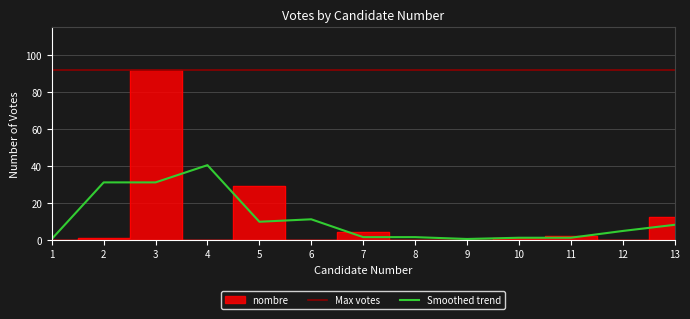

How many interior local peaks (higher than both neighbors) does the data have?

4